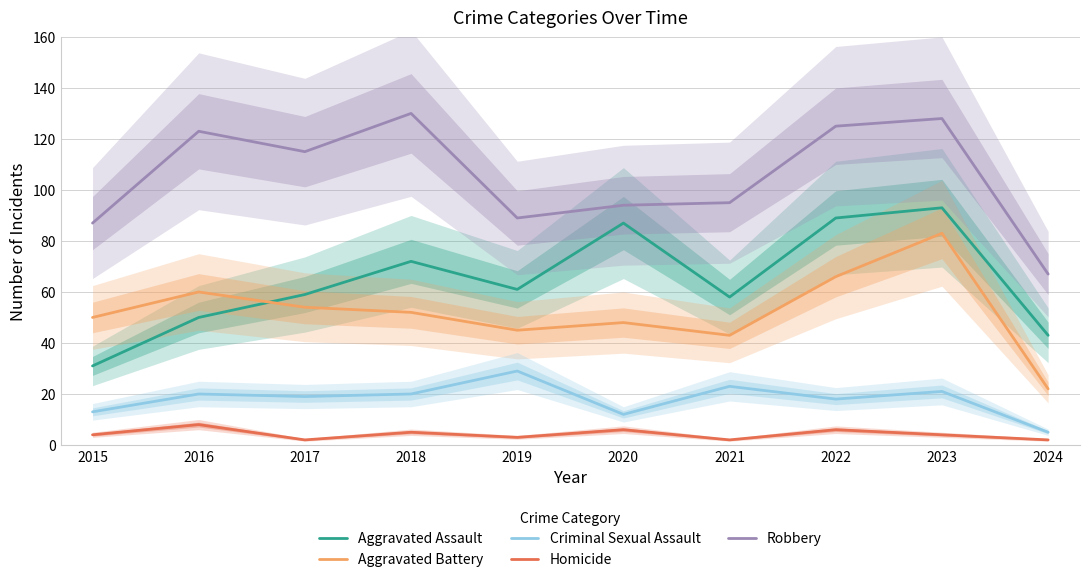

Rank the categories by Robbery value from highest to lowest.

2018, 2023, 2022, 2016, 2017, 2021, 2020, 2019, 2015, 2024